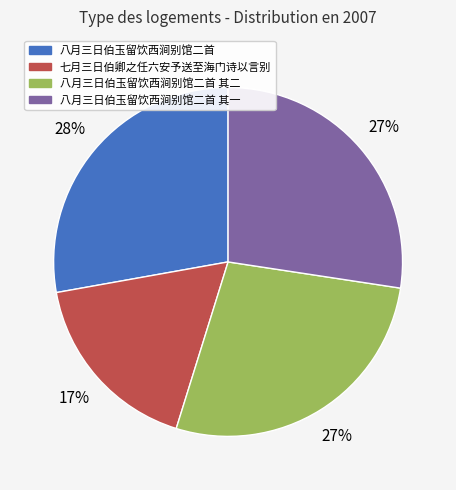

Which slice is the smallest?

七月三日伯卿之任六安予送至海门诗以言别